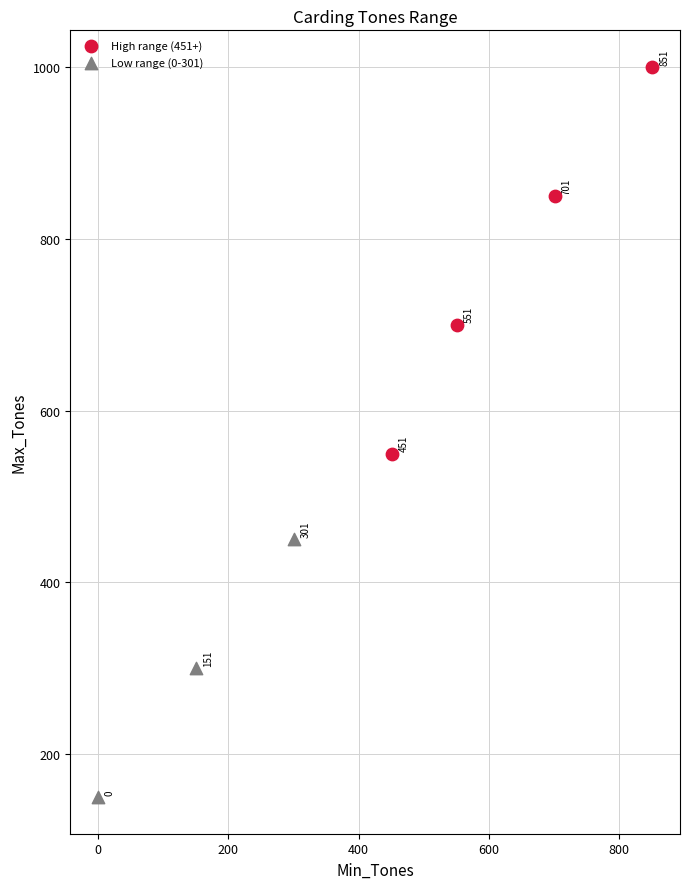

Which series has the largest Y range (max minus min)?

High range (451+)